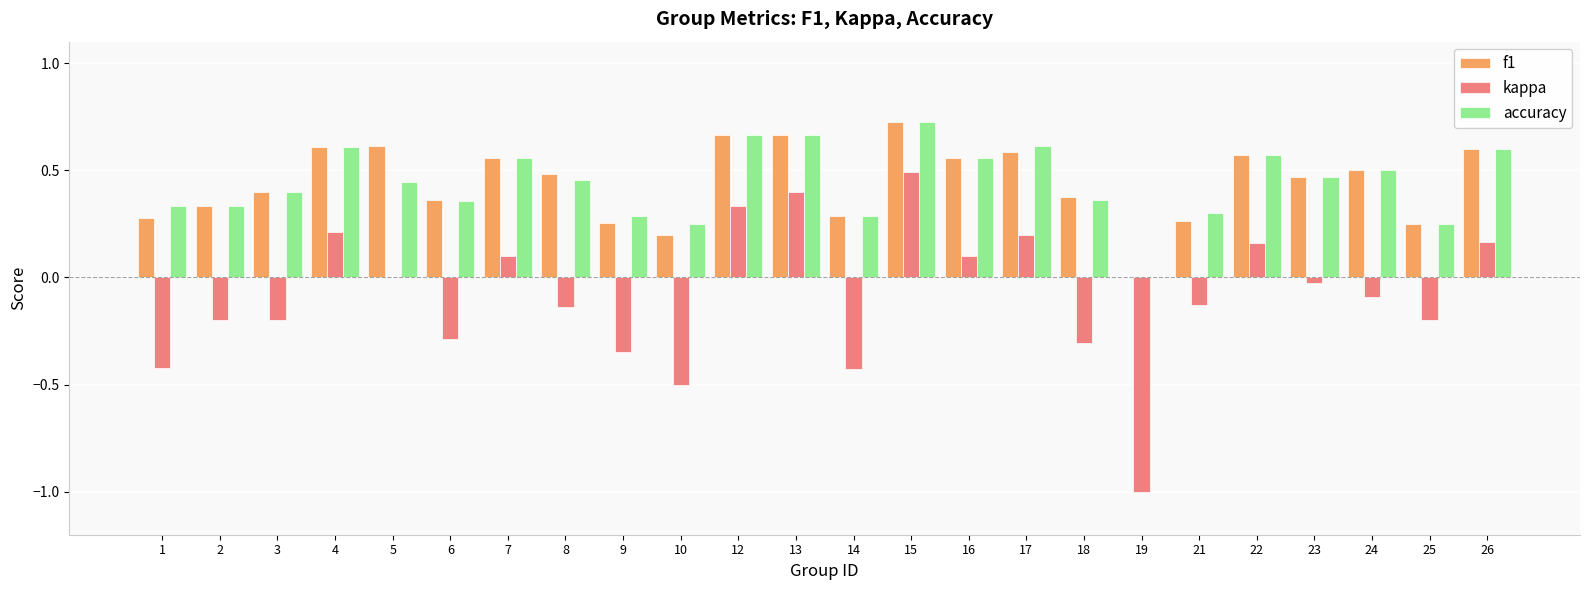

What is the sum of the accuracy values at 21 and 26?

0.9